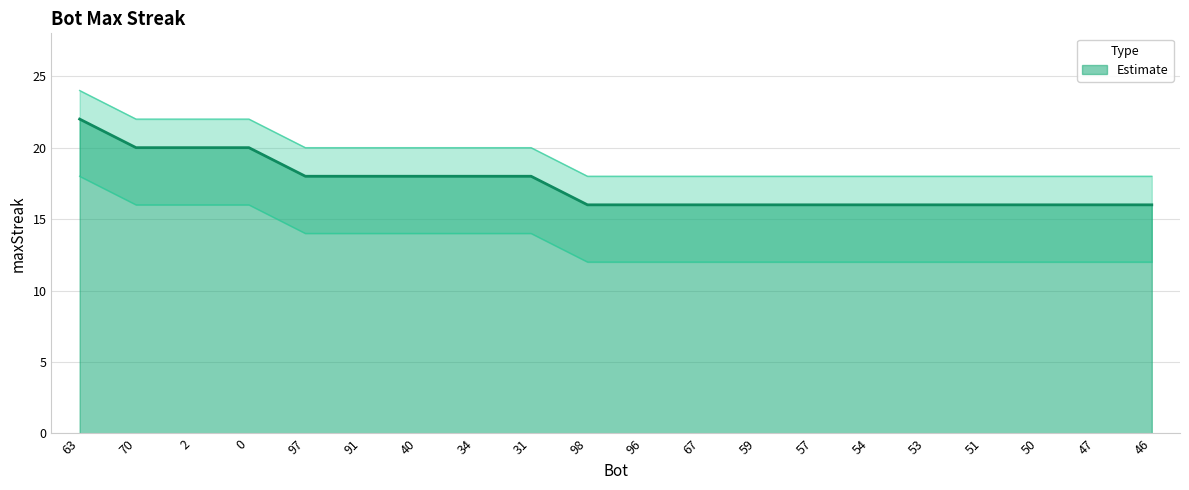

What is the label of the 16th point from the right?

97